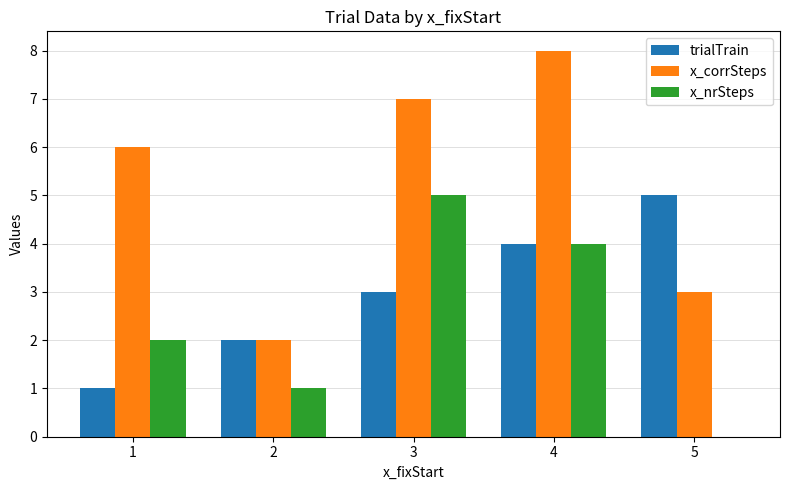

The value of x_corrSteps at 2 is 3. True or false?

False